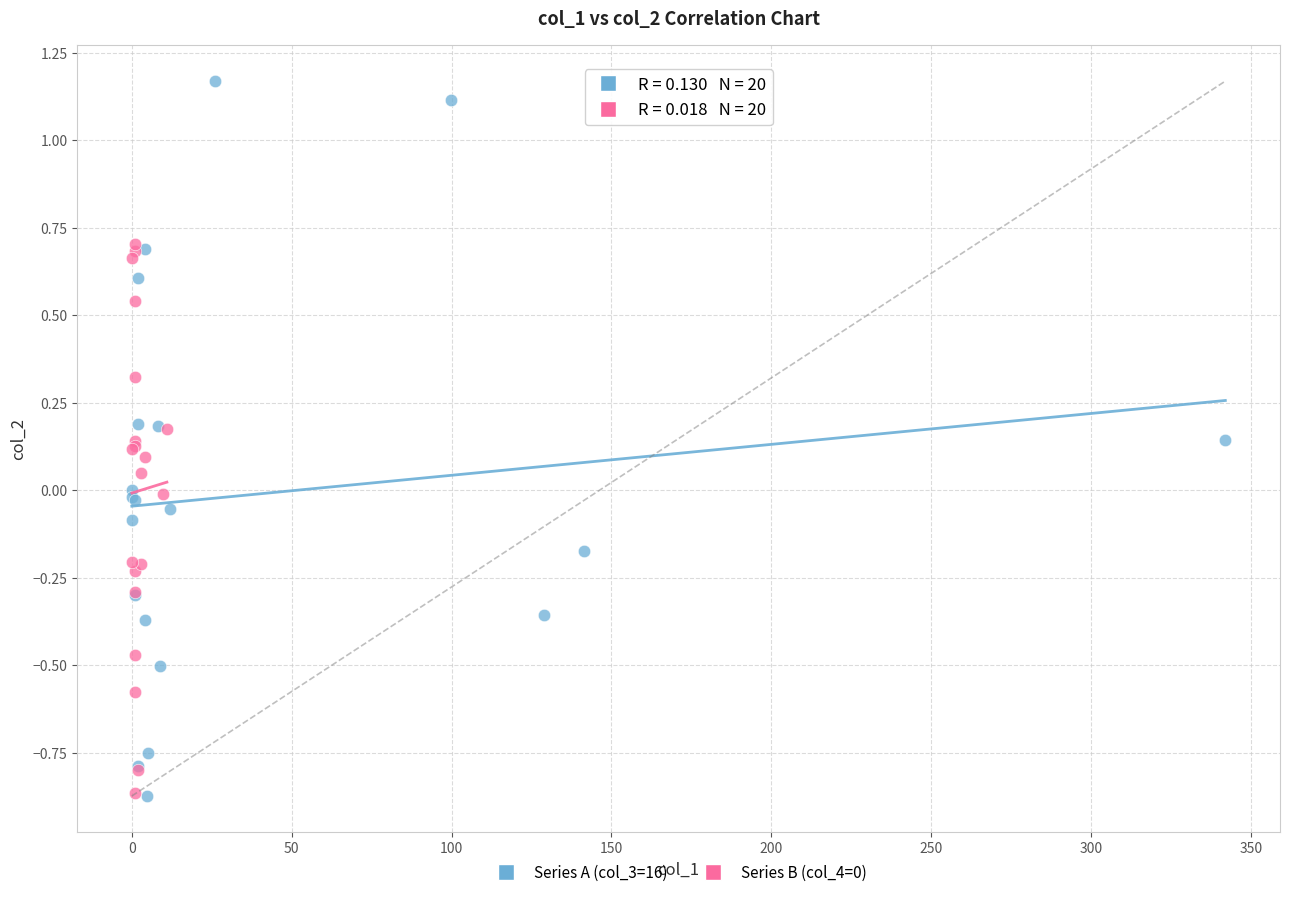

Which series has the largest Y range (max minus min)?

Series A (col_3=16)